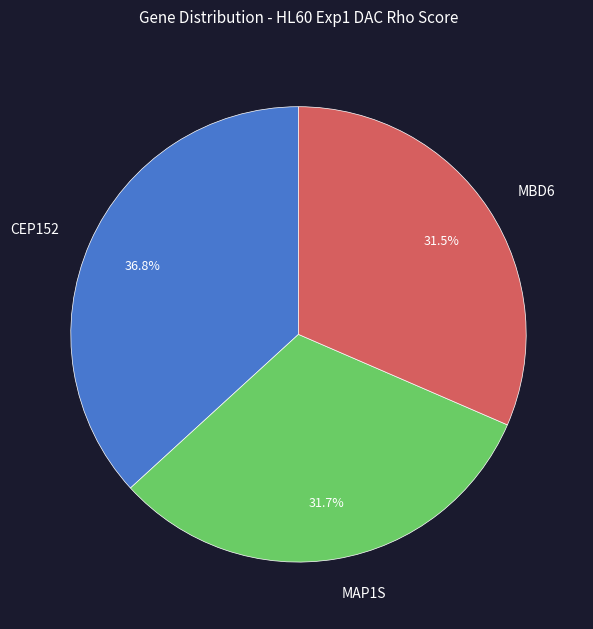

To the nearest percent, what percentage of the pie is MAP1S?

32%